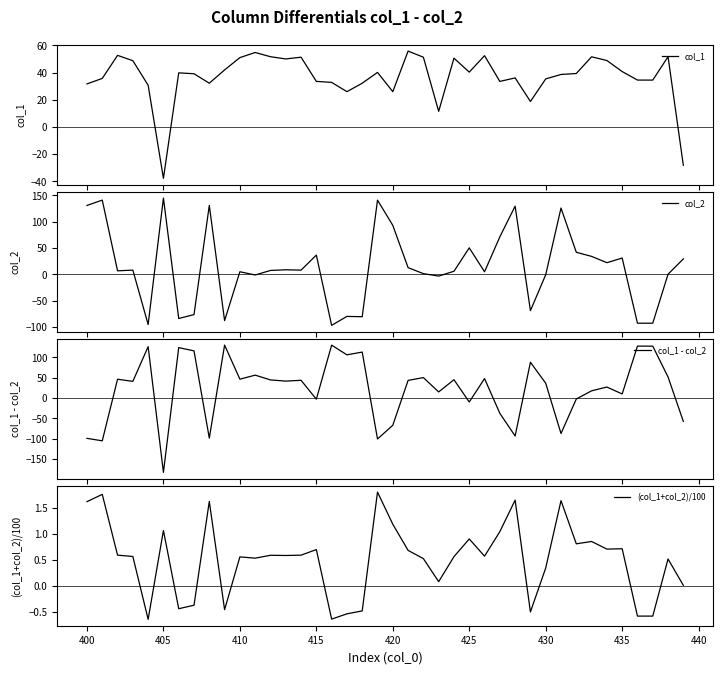

Is this an area chart (filled region under the line)?

No